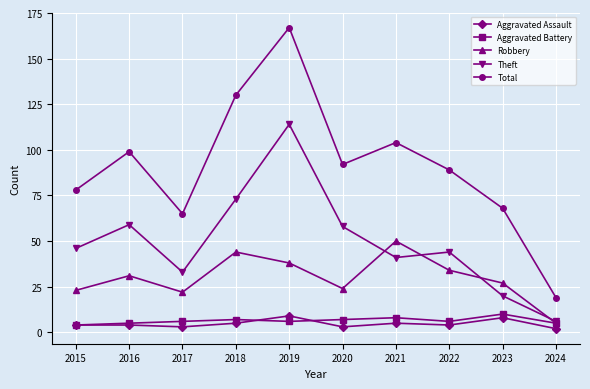

At which category does Robbery reach its first local peak?

2016